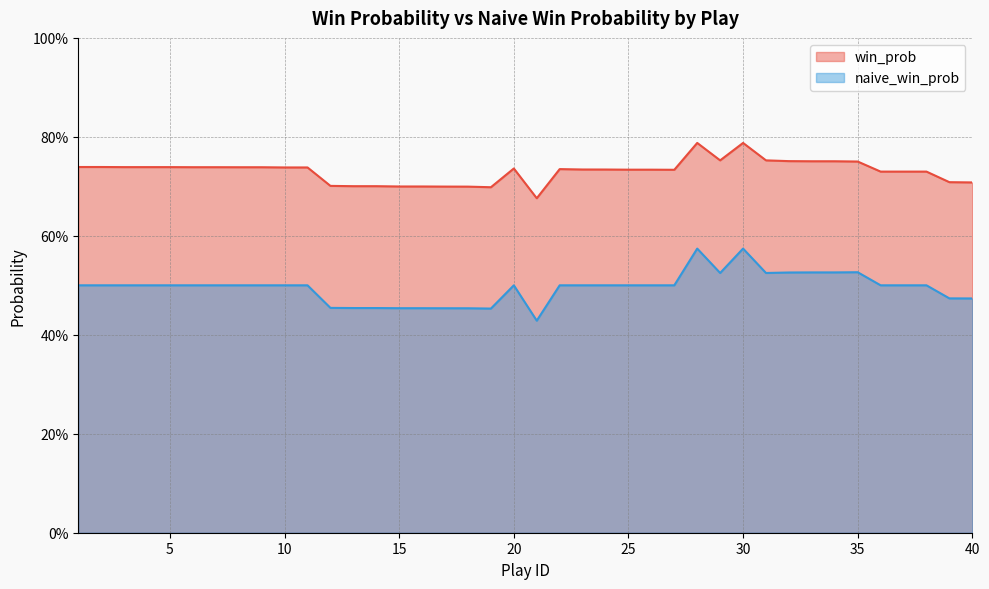

At which label is win_prob closest to 0?

21